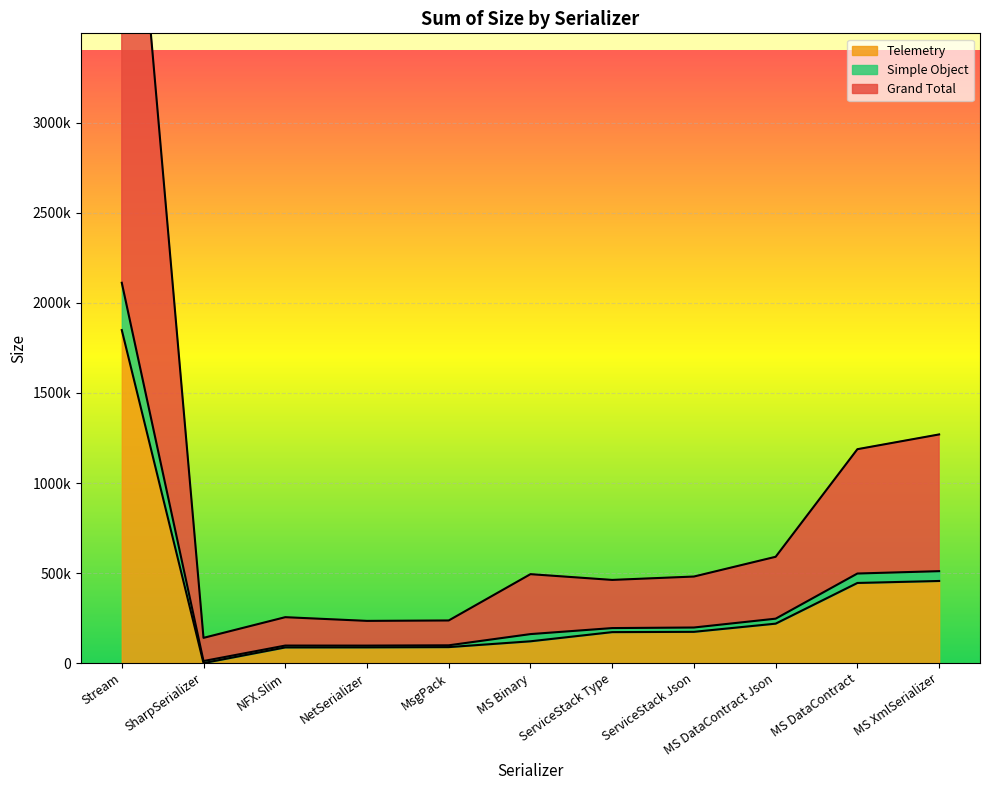

How many lines are shown in the chart?

3